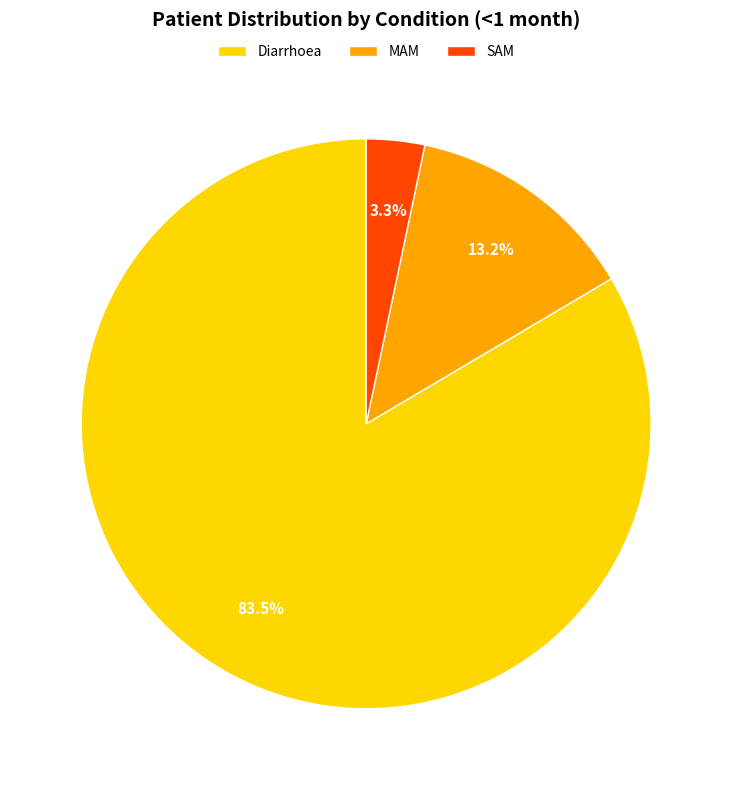

What portion of the pie excludes MAM?

86.8%